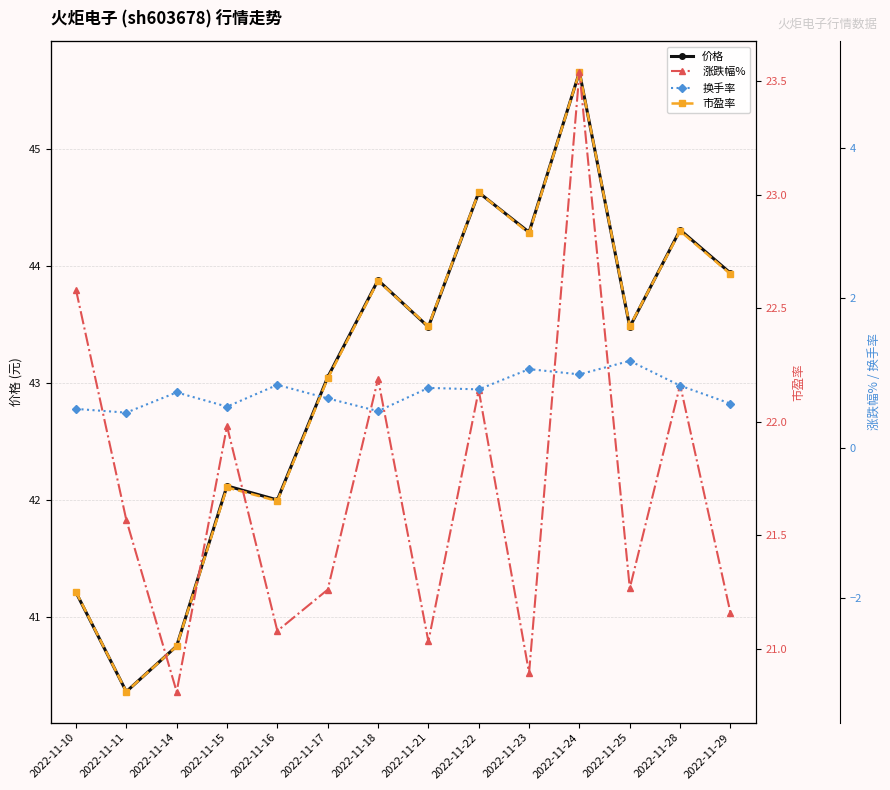

True or false: 市盈率 has more than 2 interior local peaks.

True